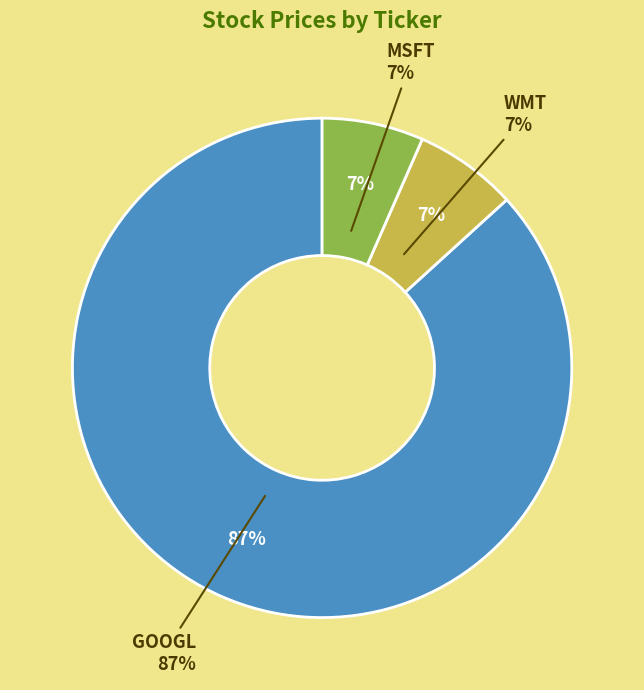

The GOOGL slice represents 95% of the pie. True or false?

False